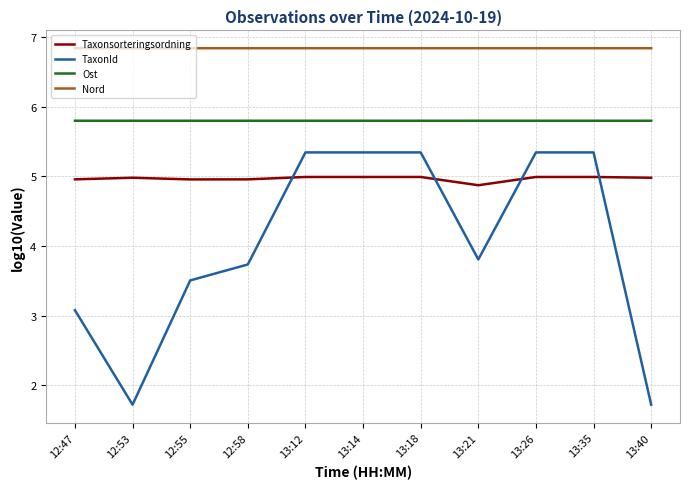

True or false: Ost has a value of 7.6 at 12:53.

False